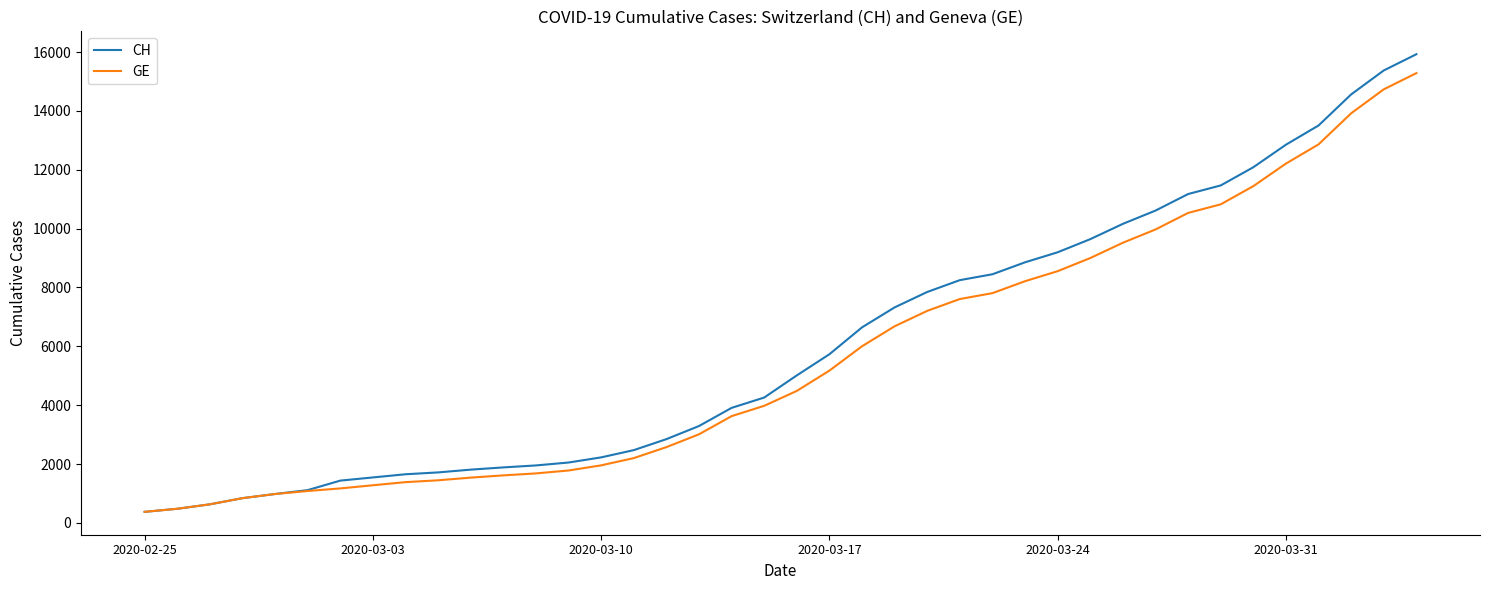

What is the minimum value shown in the chart?

375